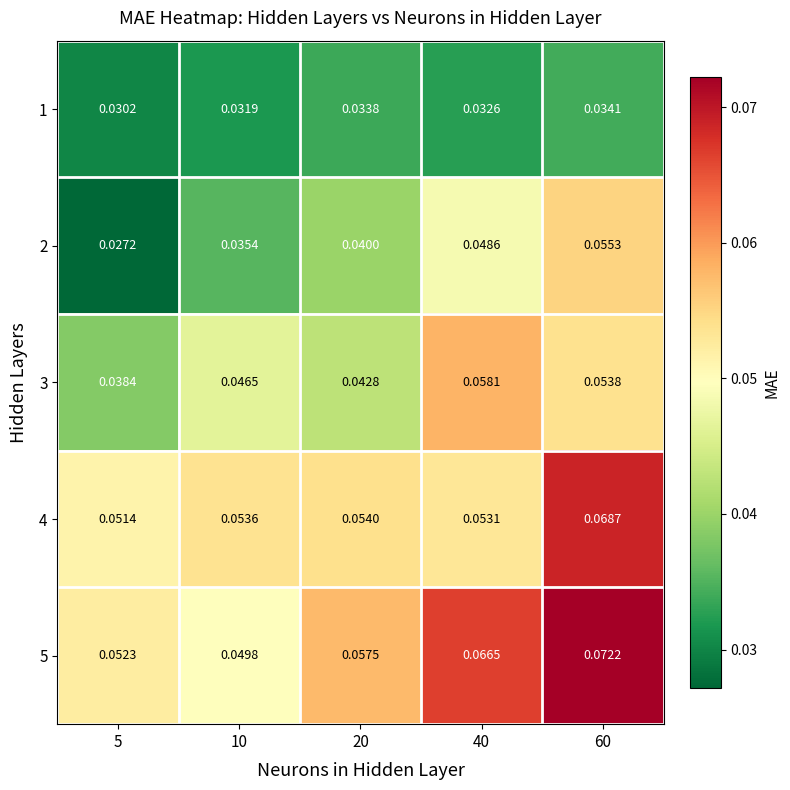

Is the value of 4 at 10 greater than the value of 3 at 20?

Yes